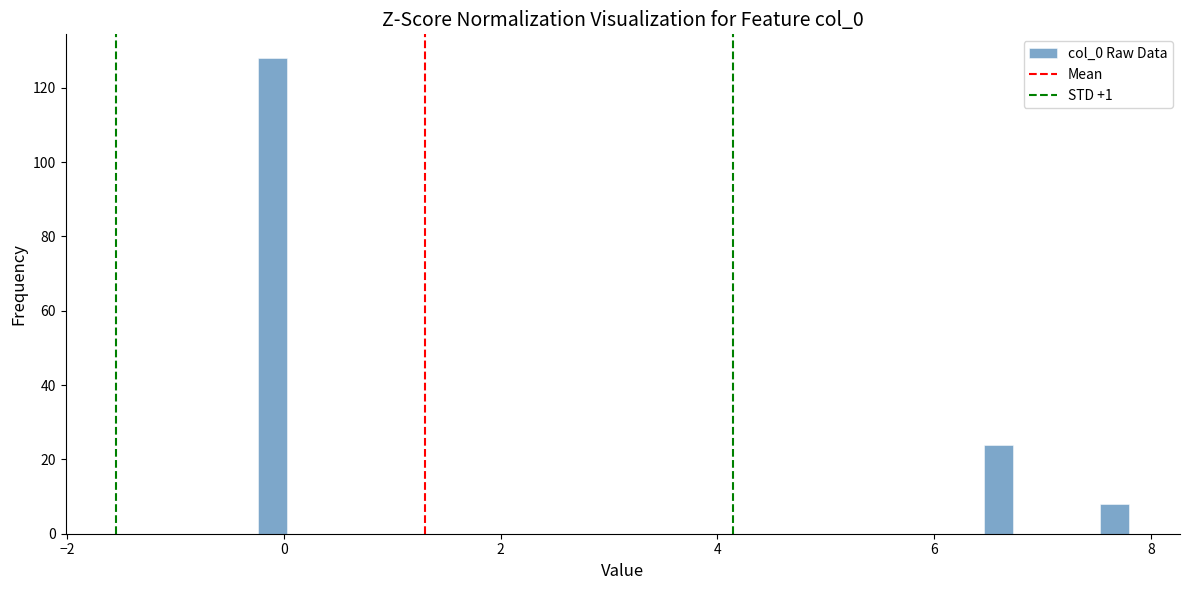

Read against the x-axis, roughly where is the centre of the tallest bar?

-0.2